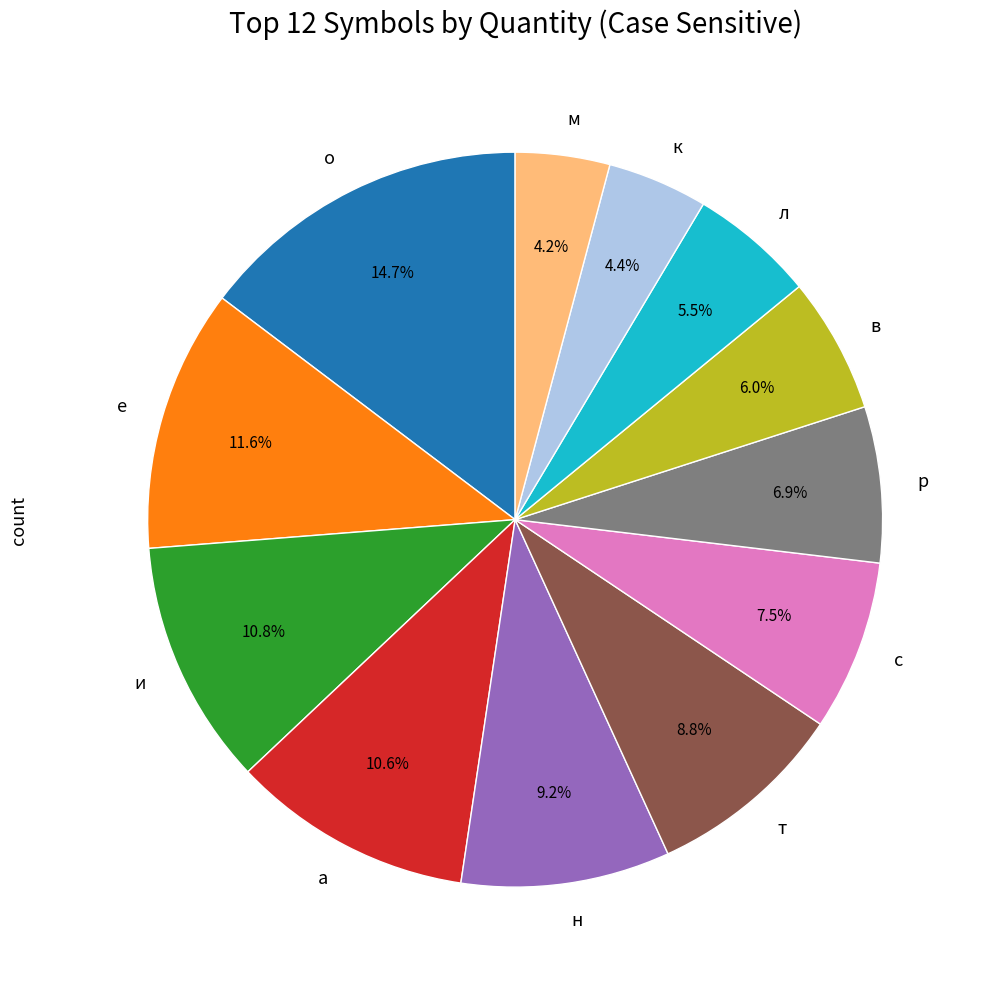

How many segments does this pie chart have?

12